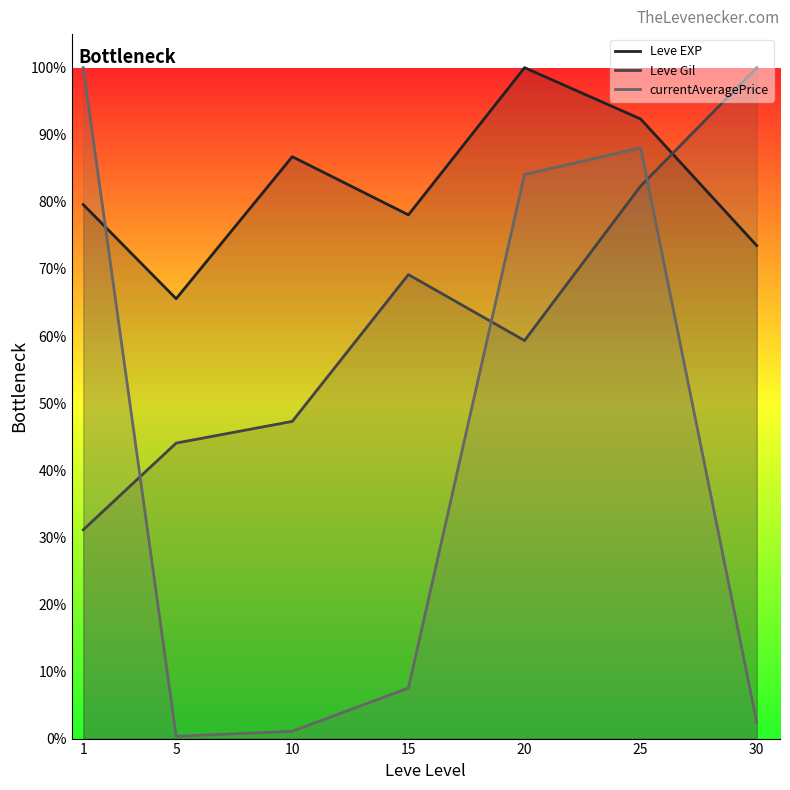

What is the sum of the currentAveragePrice values at 10 and 15?

0.1